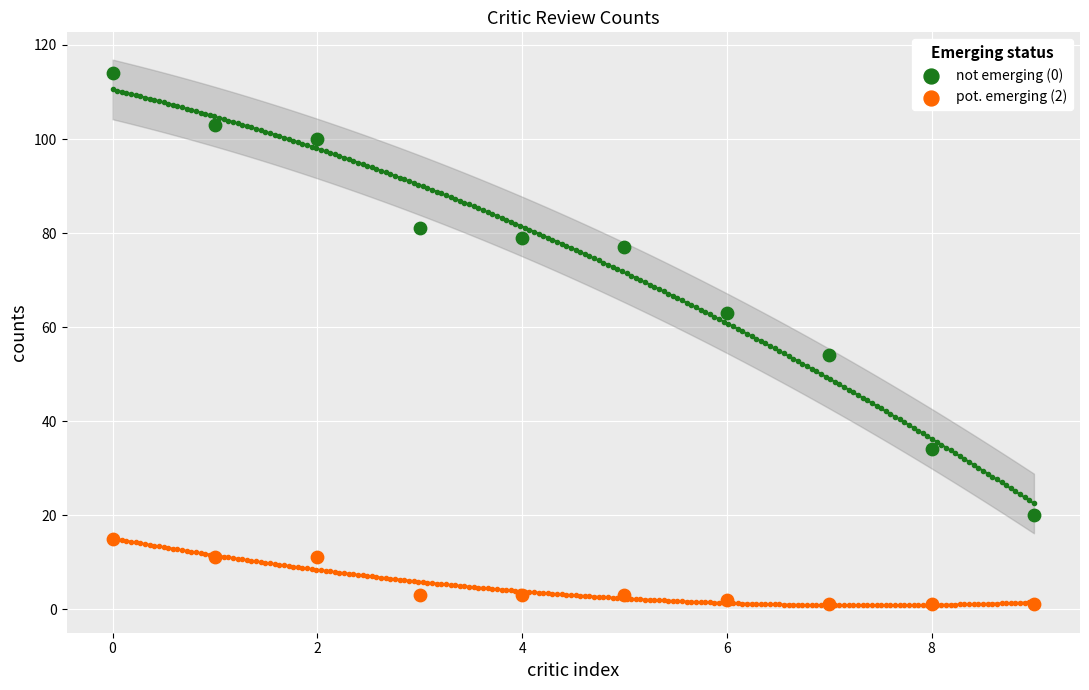

What are all the series names shown in the legend?

not emerging (0), pot. emerging (2)